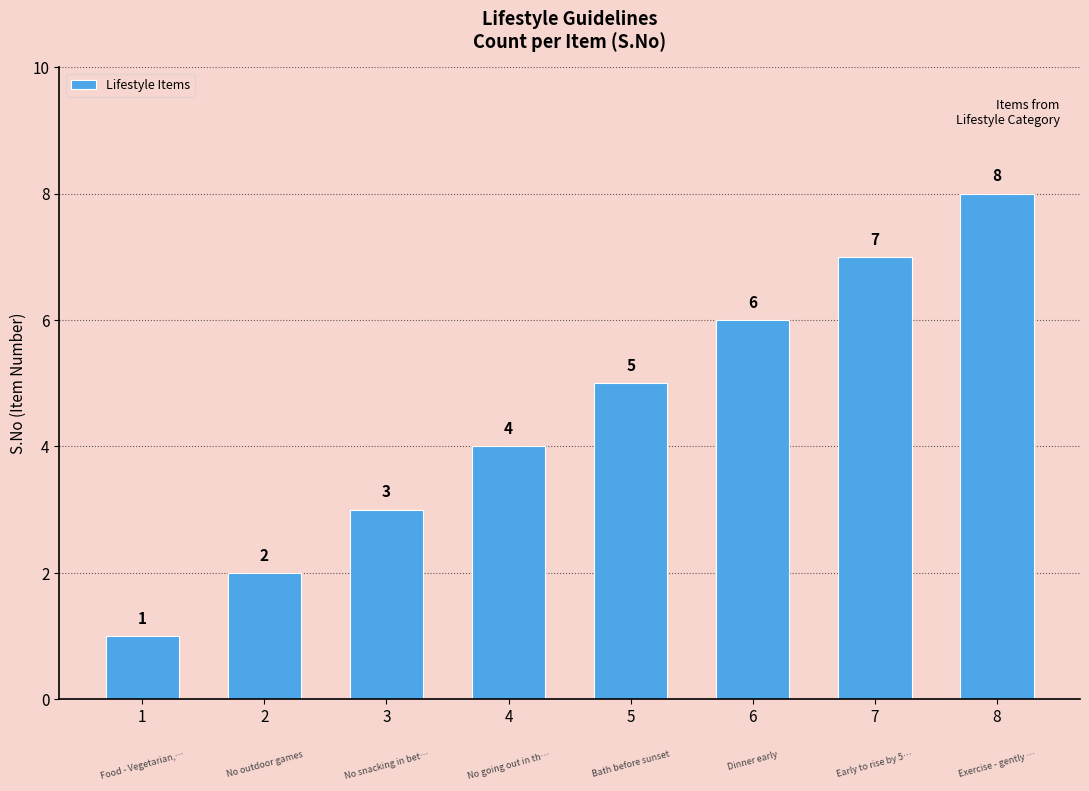

Is it true that the value at 1 is 1?

True